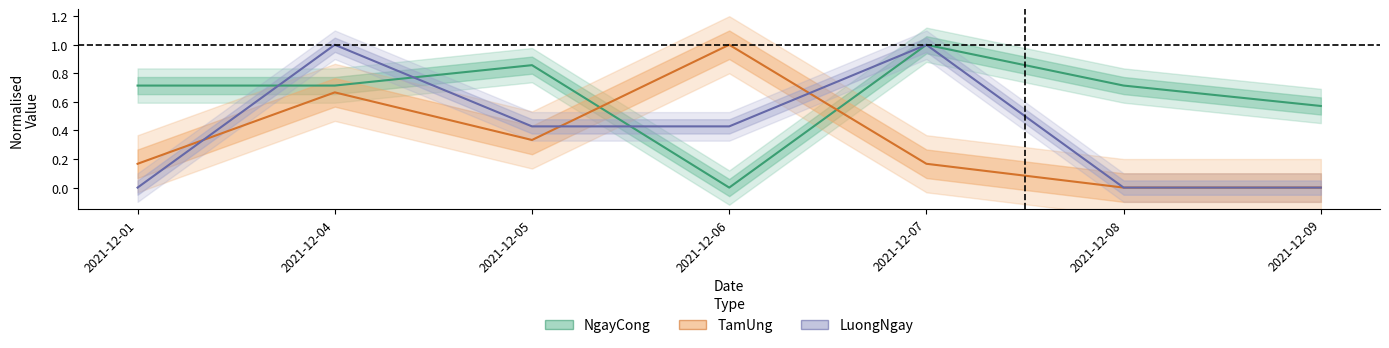

What is the highest value of the NgayCong series?

1.0